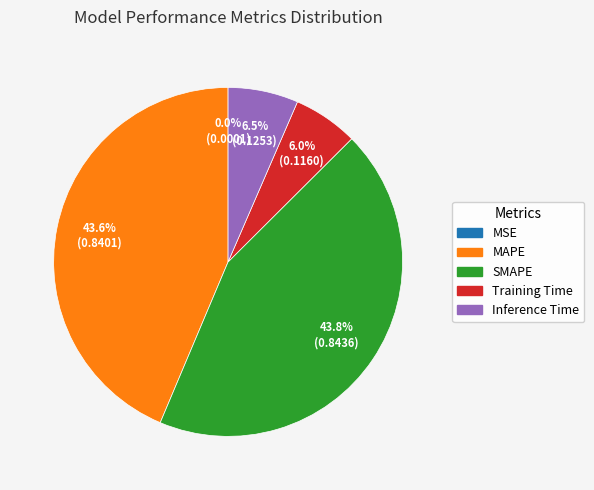

What percentage do SMAPE and MAPE together represent?

87.5%